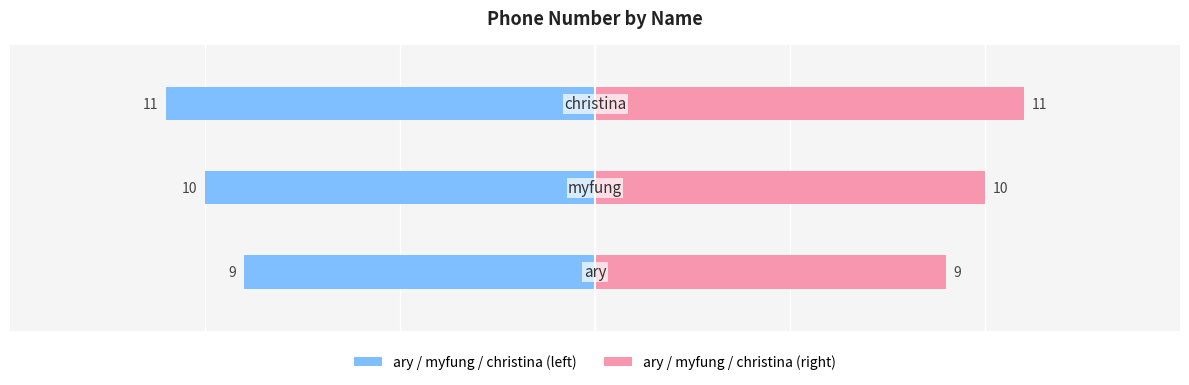

At how many categories does at least one series exceed -1?

3